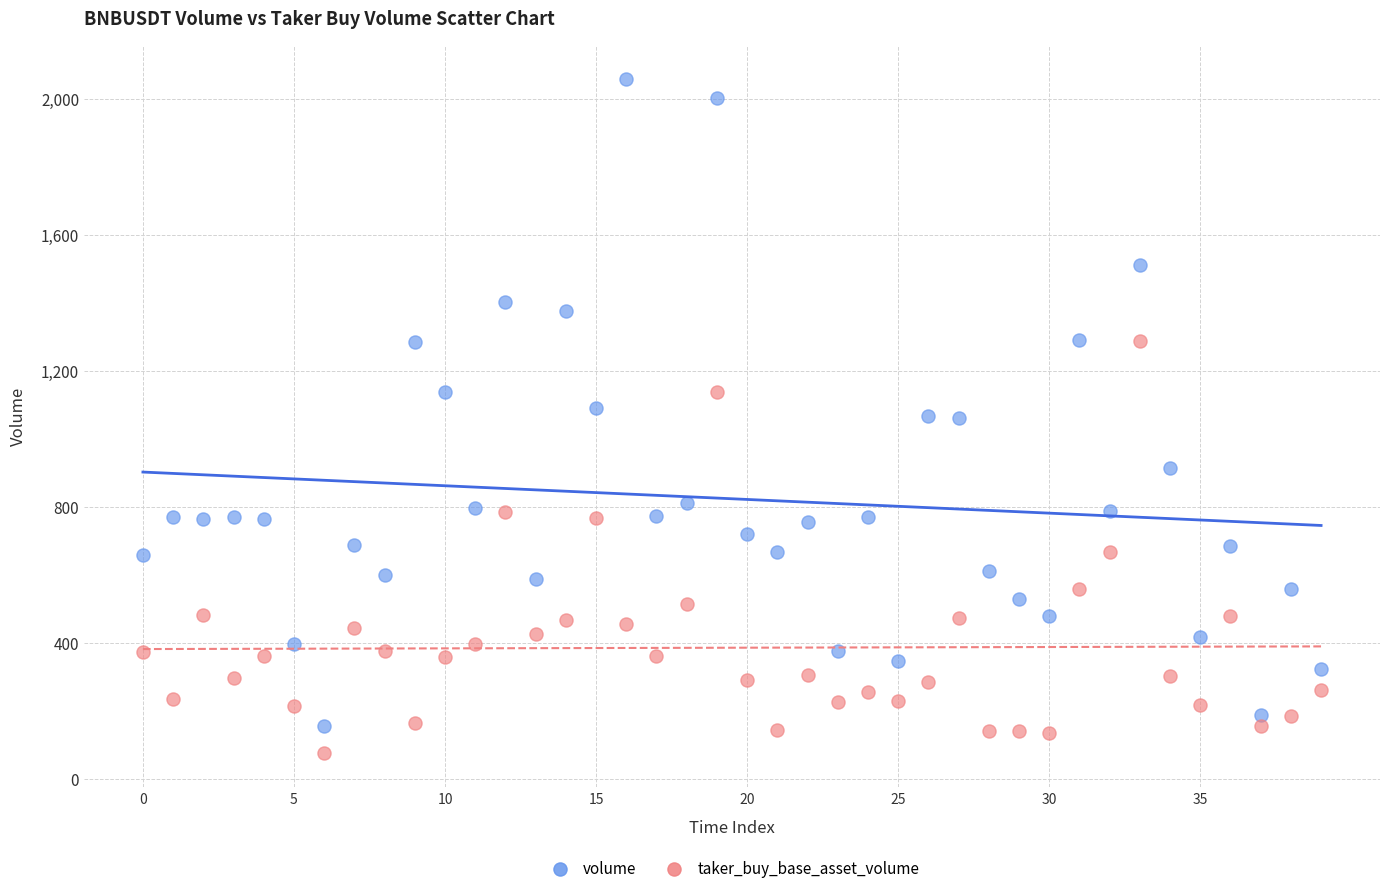

Across all data points, what is the range of Y values (max minus min)?

1983.8